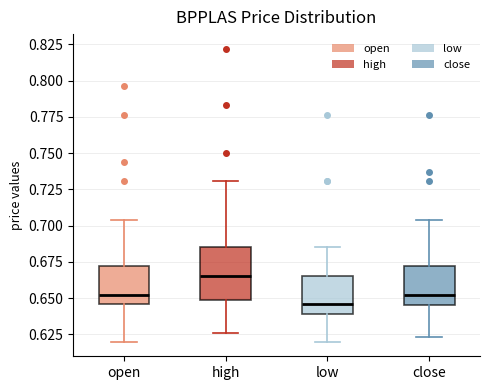

Reading left to right, transcribe this box plot: for each box, give where its median line is, the range the box spans, and where its two whiskers end, as read against the y-axis. The values are not printed on the chart, so give them approximately, as read against the axis.

open: median 0.650, box 0.645 to 0.670, whiskers 0.620 to 0.705
high: median 0.665, box 0.650 to 0.685, whiskers 0.625 to 0.730
low: median 0.645, box 0.640 to 0.665, whiskers 0.620 to 0.685
close: median 0.650, box 0.645 to 0.670, whiskers 0.625 to 0.705